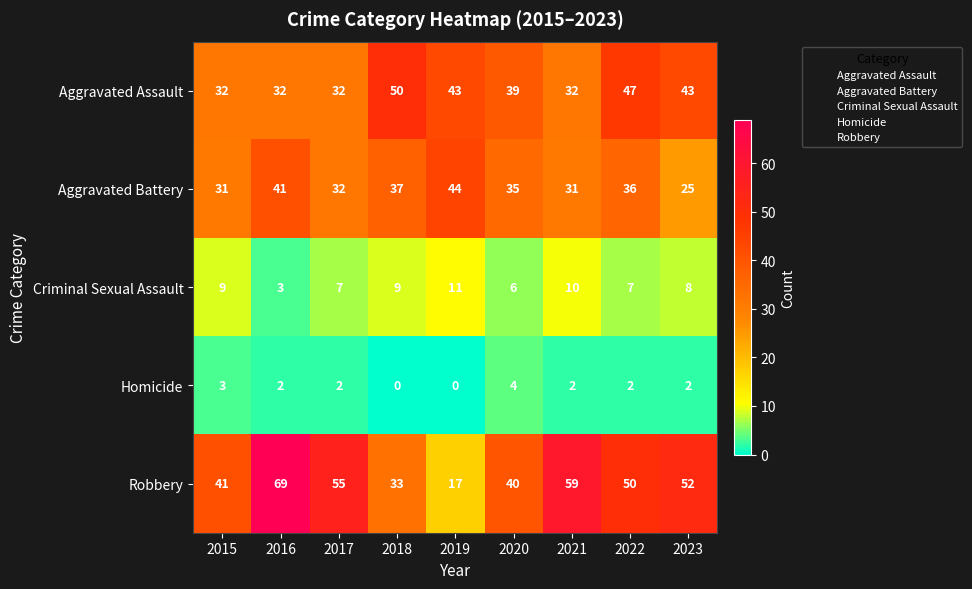

Which series has the largest range (max minus min)?

Robbery